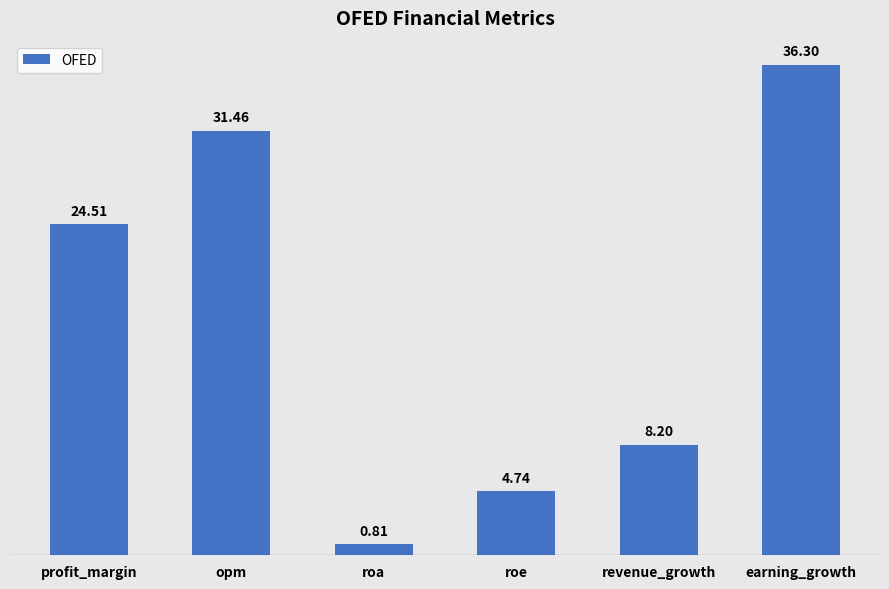

What is the ratio of the value at roa to the value at roe?

0.2